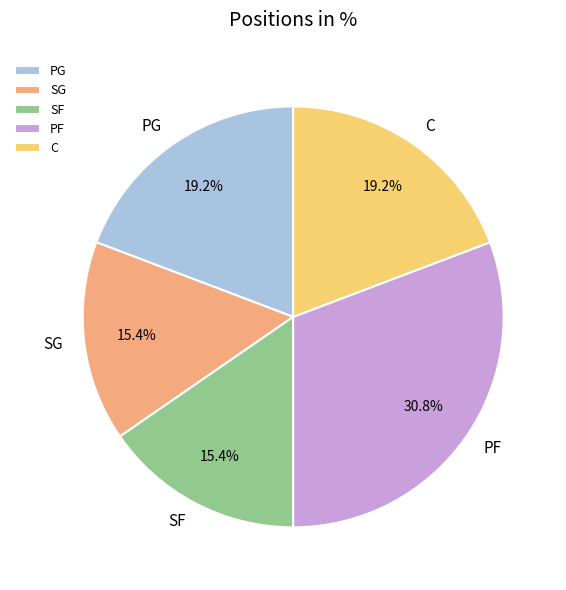

What percentage is NOT represented by PG?

80.8%